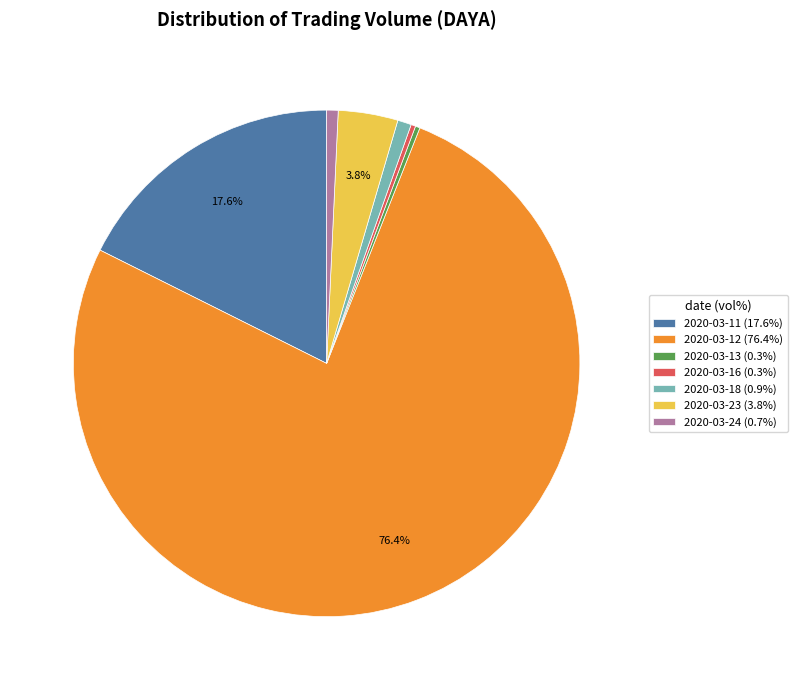

Do 2020-03-18 and 2020-03-11 together represent more than half of the pie?

No